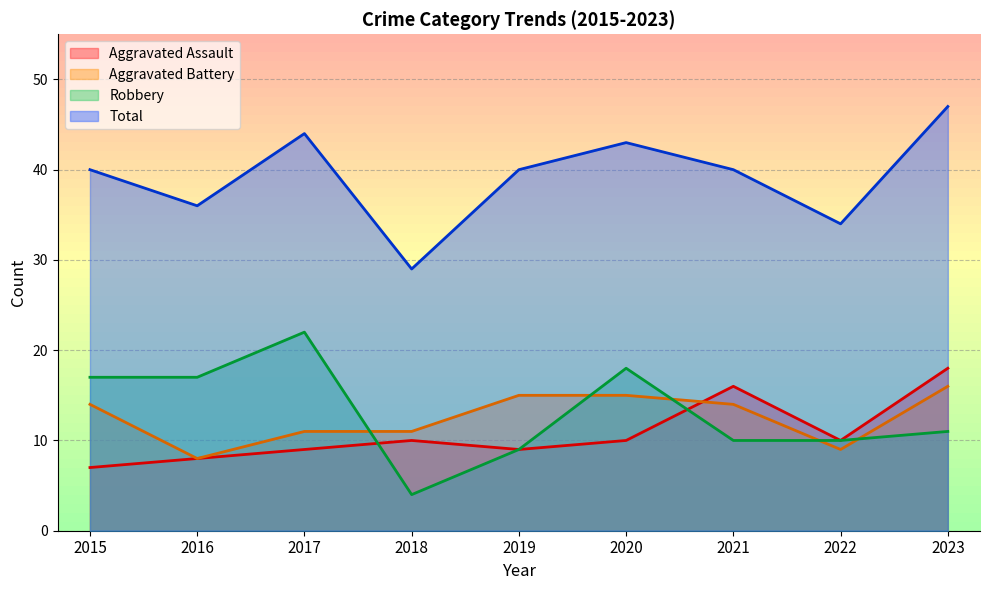

In Robbery, how many points are higher than both neighbors (excluding endpoints)?

2